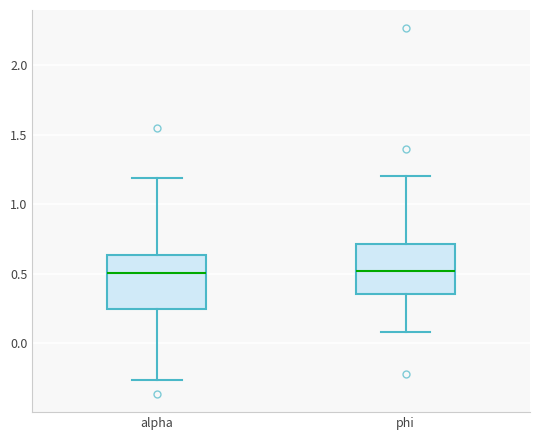

Reading left to right, read every box against the y-axis: the position of its median line, the range the box covers, and the ends of its whiskers. The values are not printed on the chart, so give them approximately, as read against the axis.

alpha: median 0.50, box 0.25 to 0.65, whiskers -0.25 to 1.20
phi: median 0.50, box 0.35 to 0.70, whiskers 0.10 to 1.20